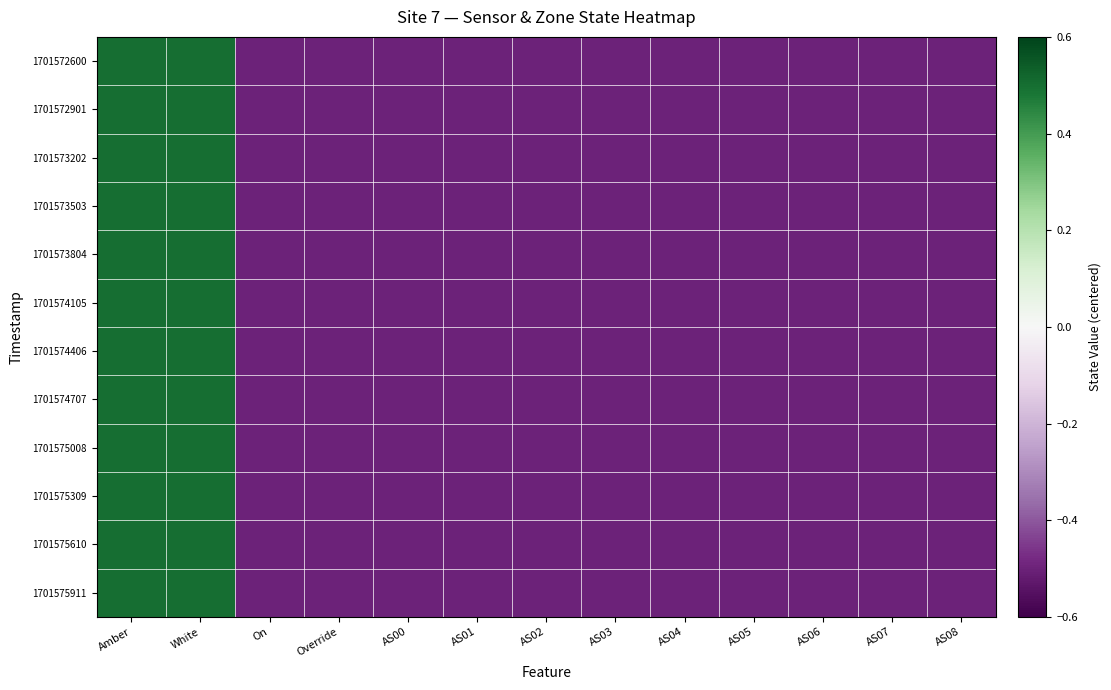

At which category is the sum across all series the highest?

Amber